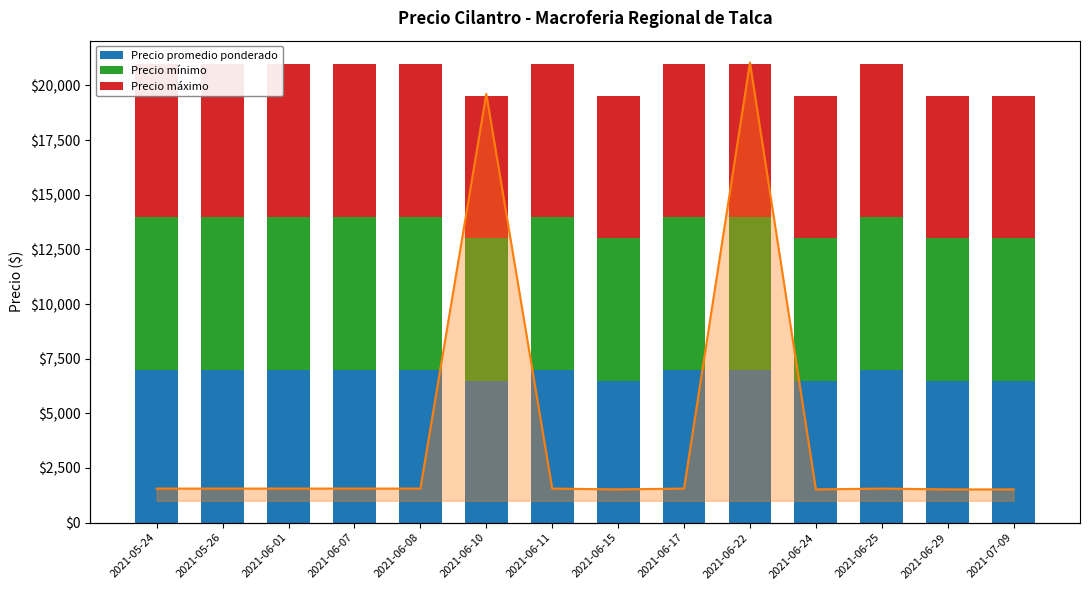

What position from the right is 2021-06-25?

3